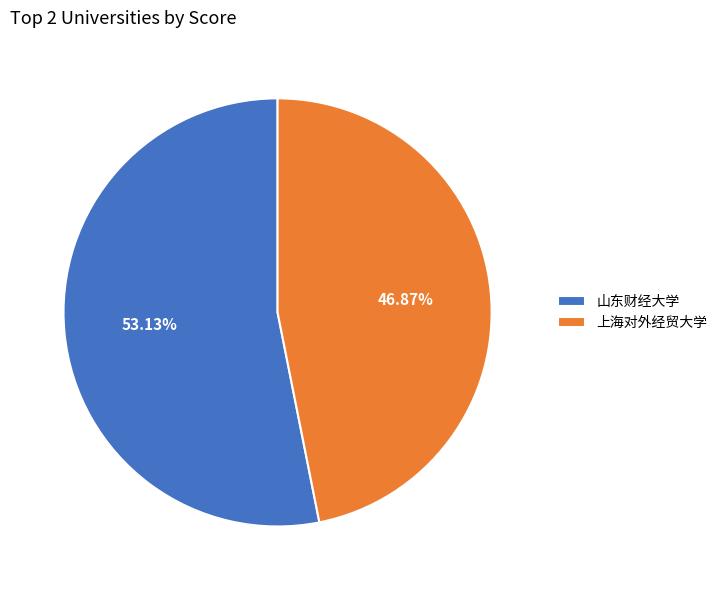

What is the ratio of the value at 上海对外经贸大学 to the value at 山东财经大学?

0.9